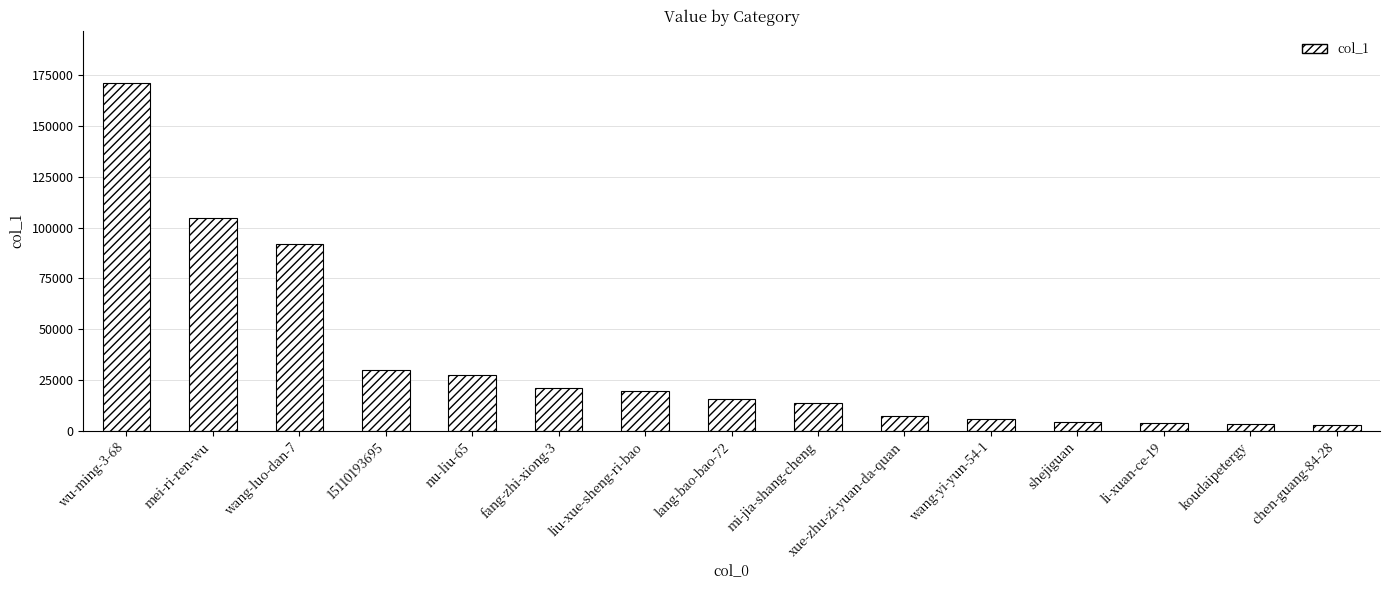

Which category has the highest value across all series?

wu-ming-3-68